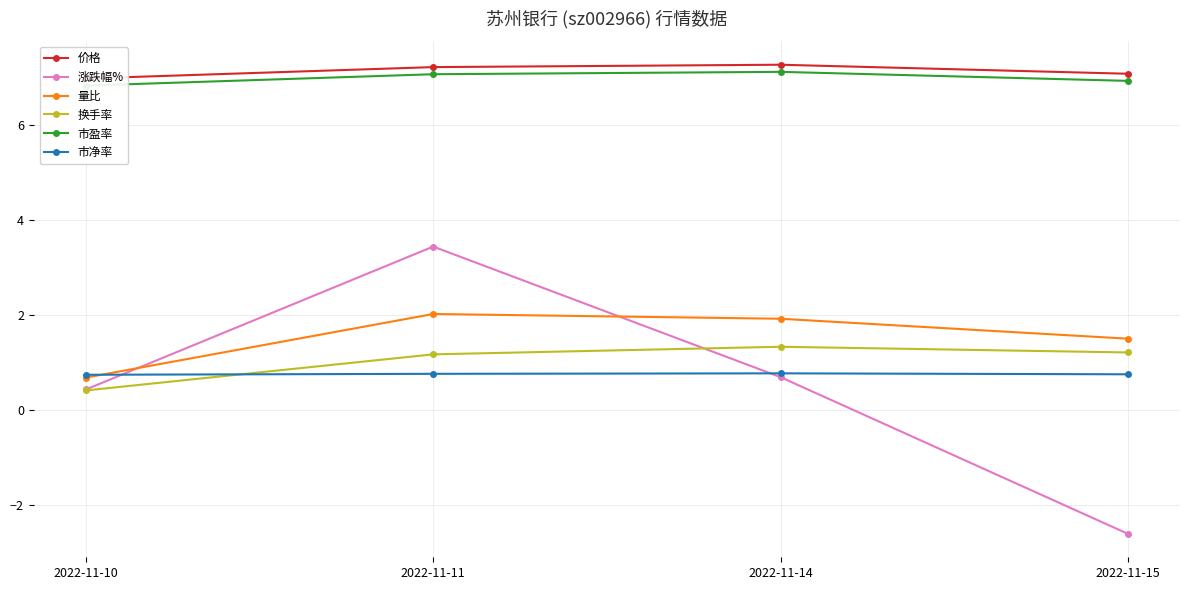

Which series changed the most between 2022-11-11 and 2022-11-14?

涨跌幅%